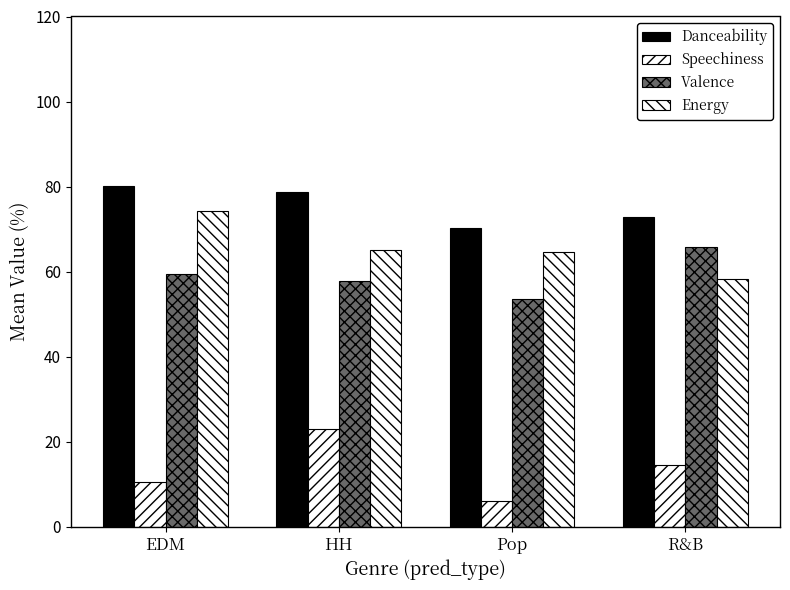

What position from the right is R&B?

1